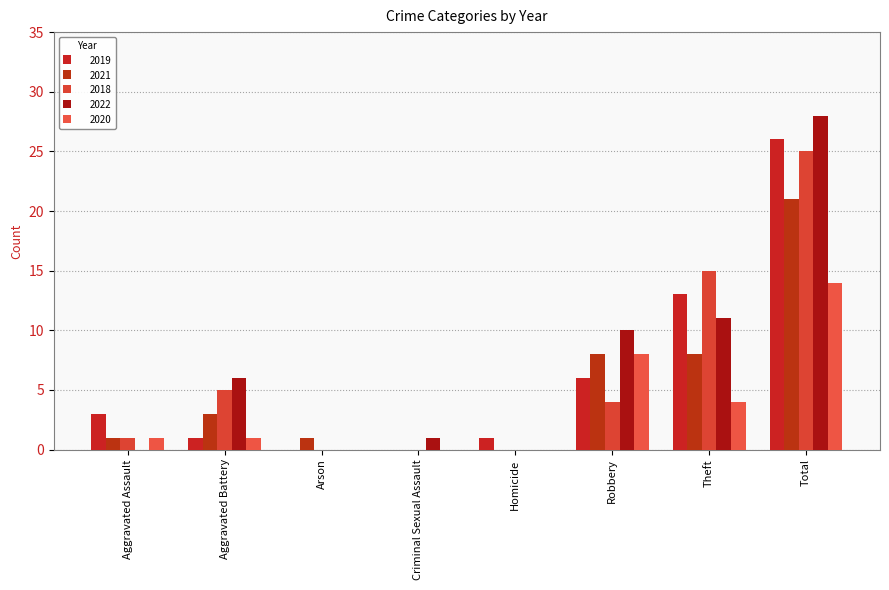

Reading left to right, what are all the values shown in this chart?

2019: 3	1	0	0	1	6	13	26
2021: 1	3	1	0	0	8	8	21
2018: 1	5	0	0	0	4	15	25
2022: 0	6	0	1	0	10	11	28
2020: 1	1	0	0	0	8	4	14